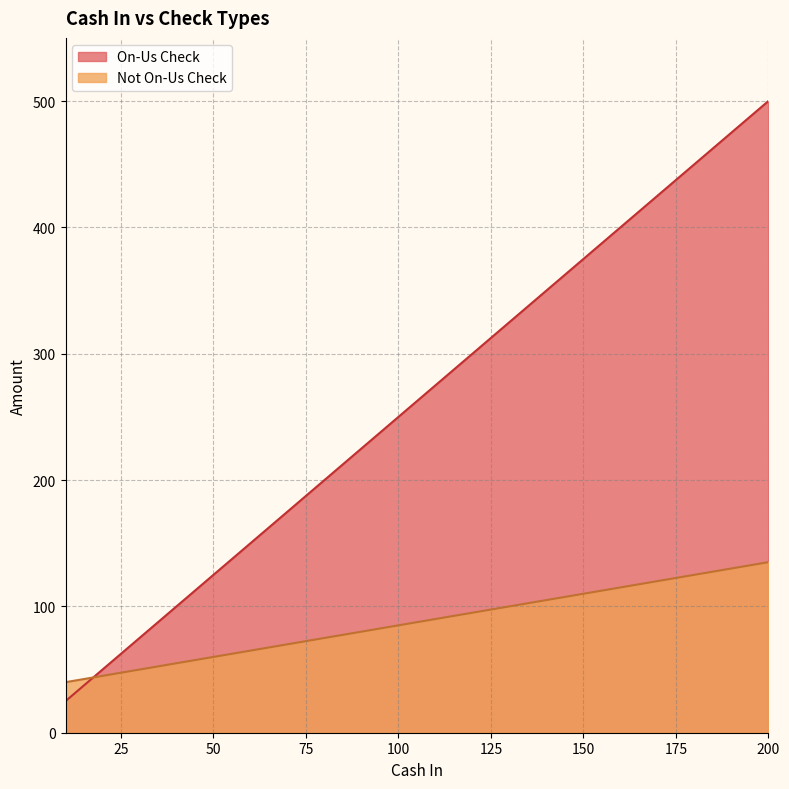

What is the value of the On-Us Check point at the 8th from the left?

200